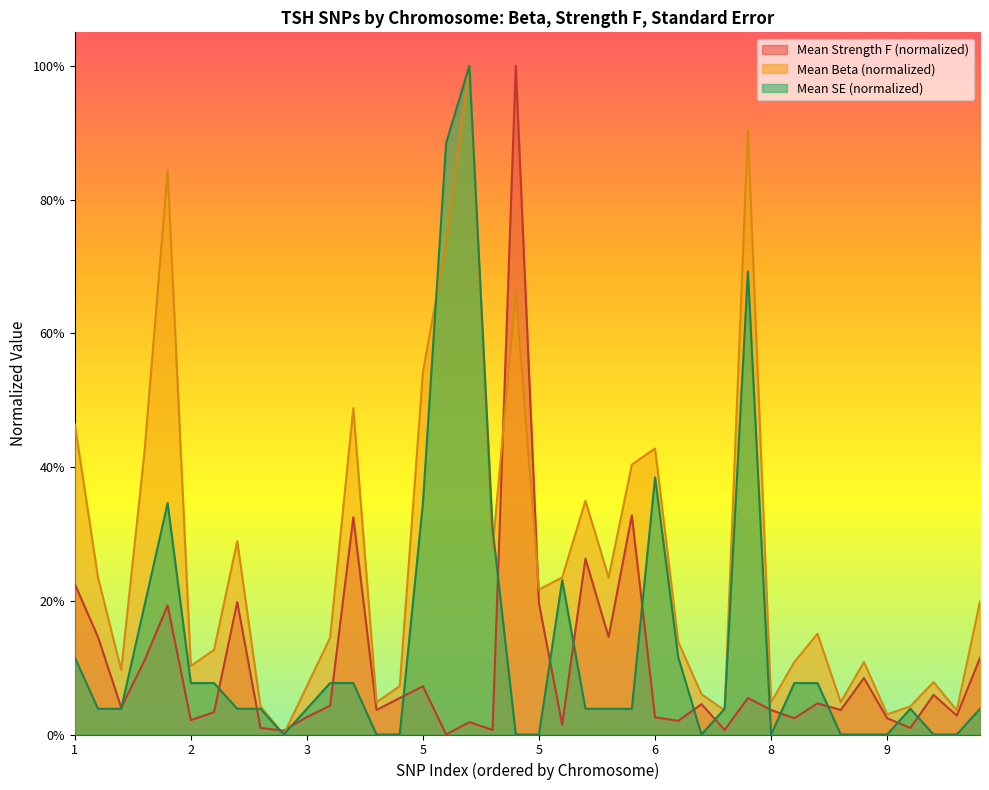

How many positive values does the Mean SE series have?

28